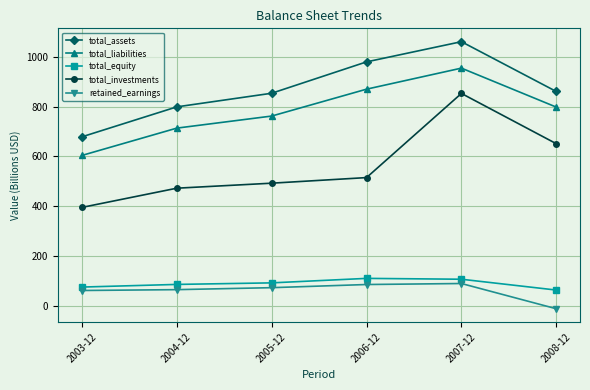

What position from the right is 2005-12?

4